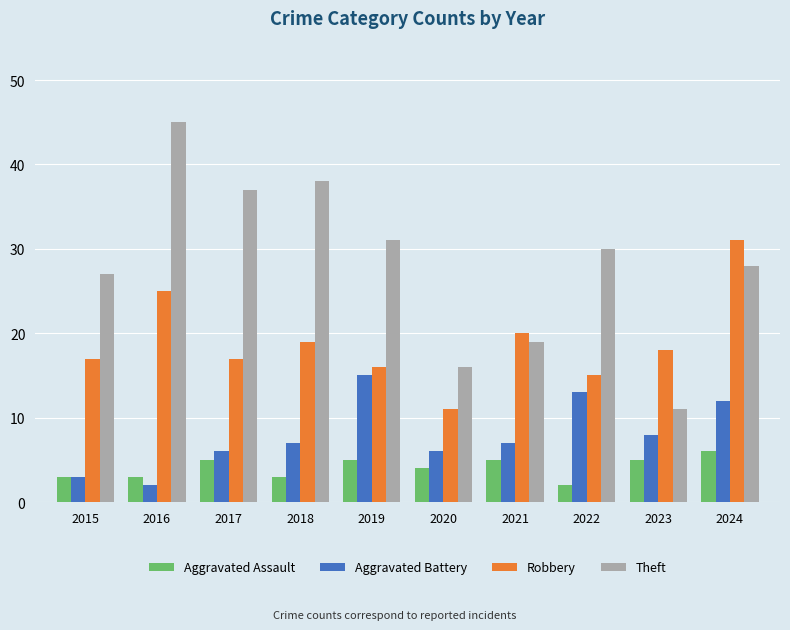

Is the value of Theft at 2023 greater than the value of Aggravated Battery at 2017?

Yes